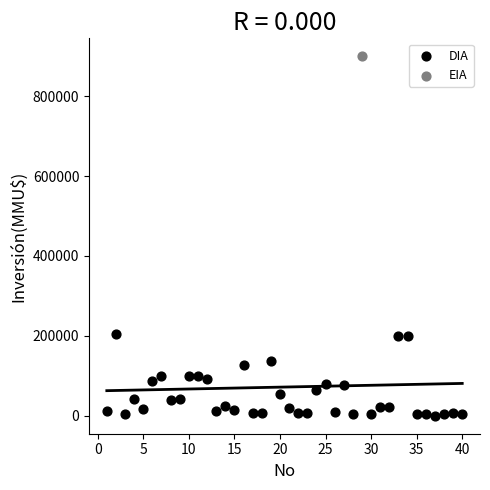

What are all the series names shown in the legend?

DIA, EIA